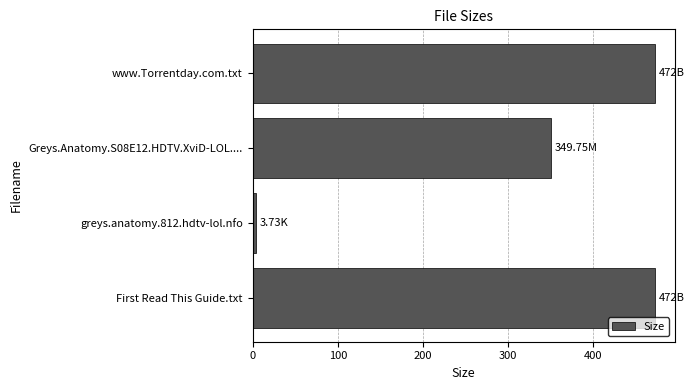

What is the difference between the maximum and minimum values?

468.3